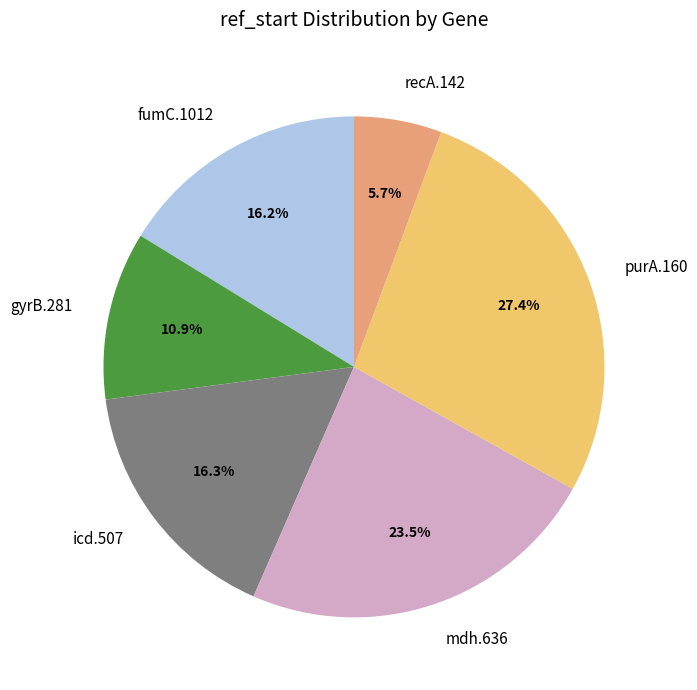

True or false: recA.142 accounts for 20% of the total.

False